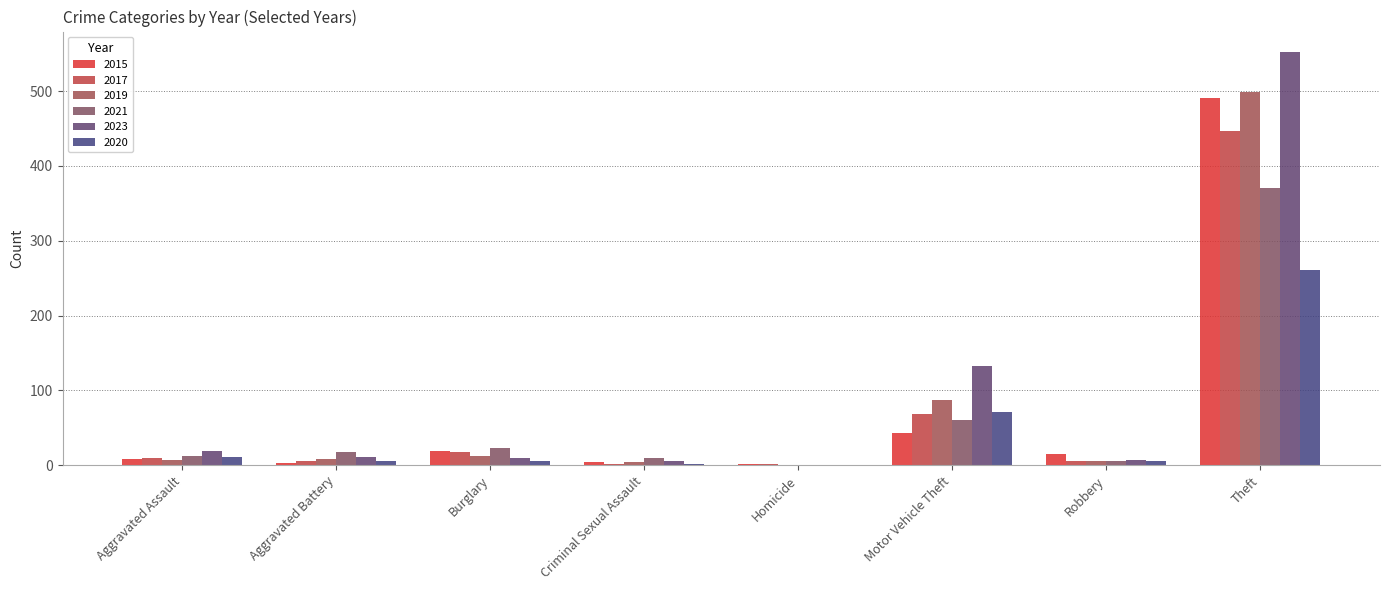

Are the bars horizontal?

No